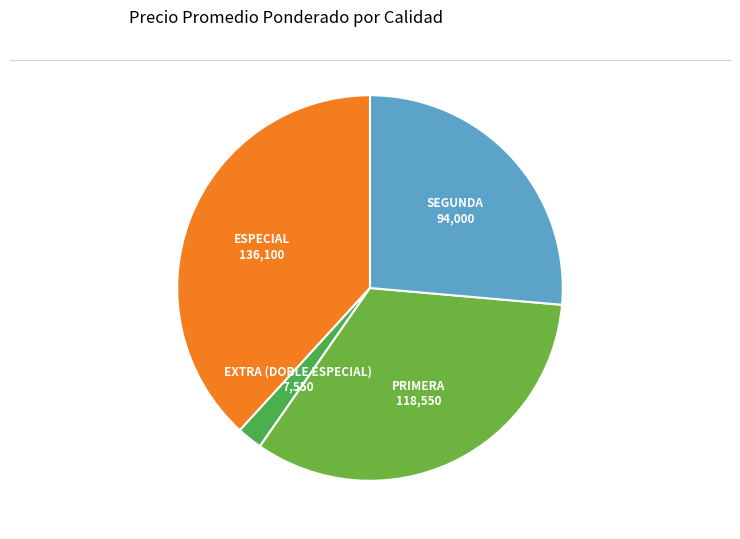

How many slices are in this pie chart?

4